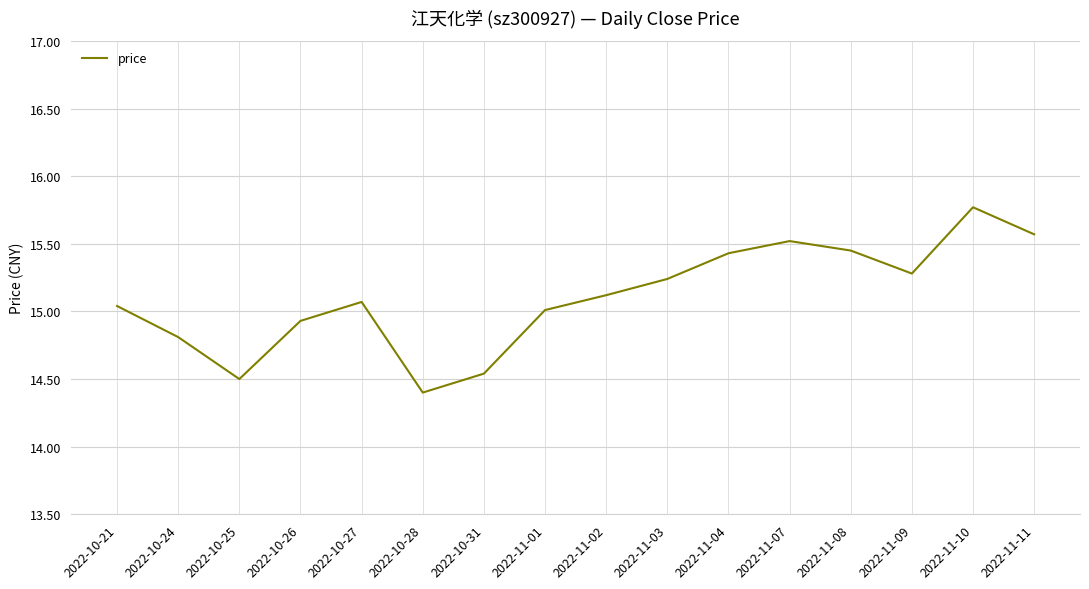

True or false: the data shows 15.0 at 2022-10-21.

True